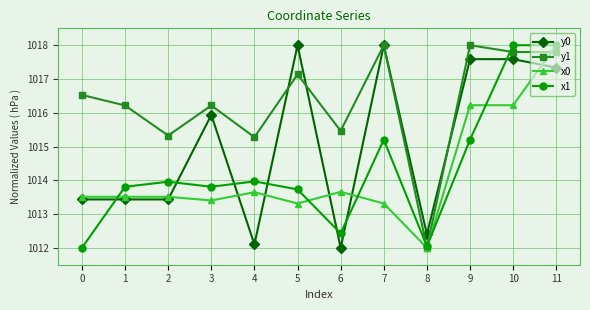

What is the value of the y0 point at the 2nd from the left?

1013.4